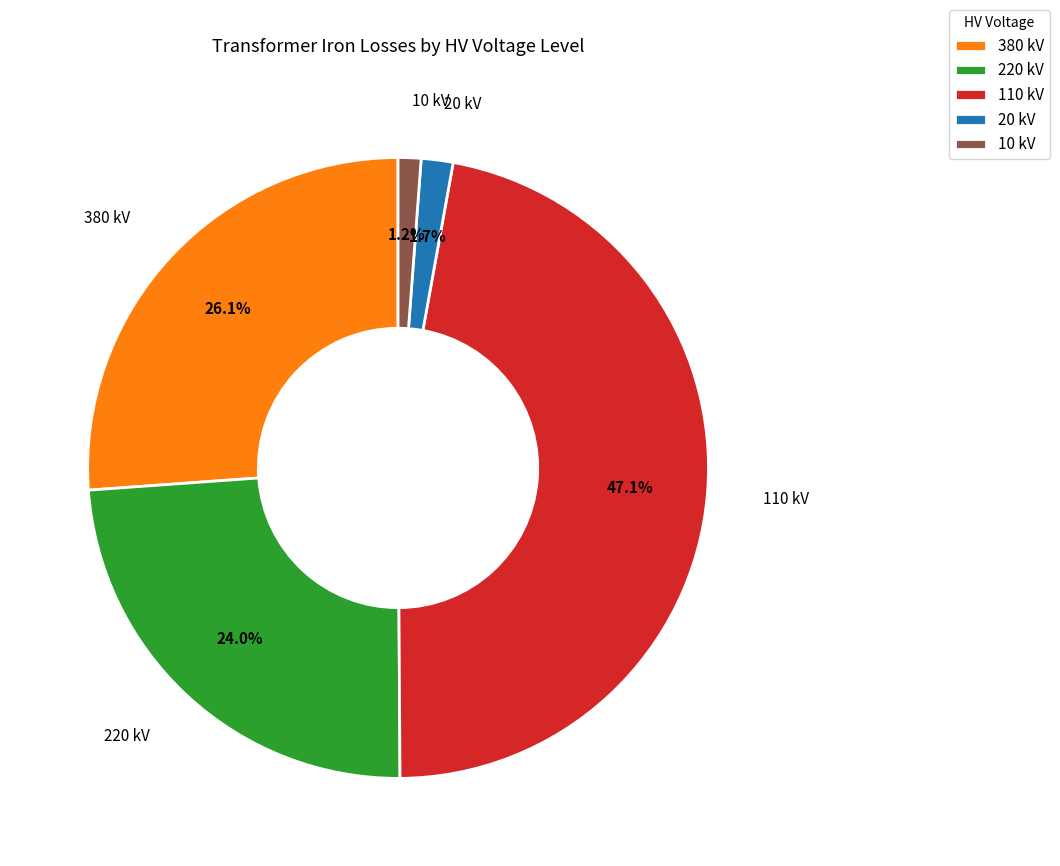

To the nearest percent, what is the combined percentage of 380 and 10?

27%